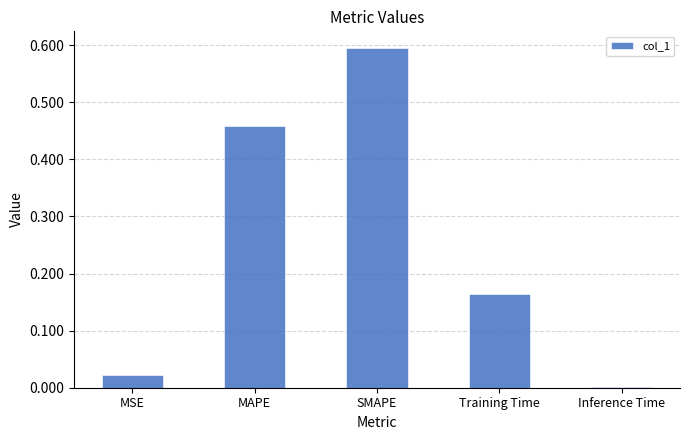

At which category does the chart reach its peak across all series?

SMAPE